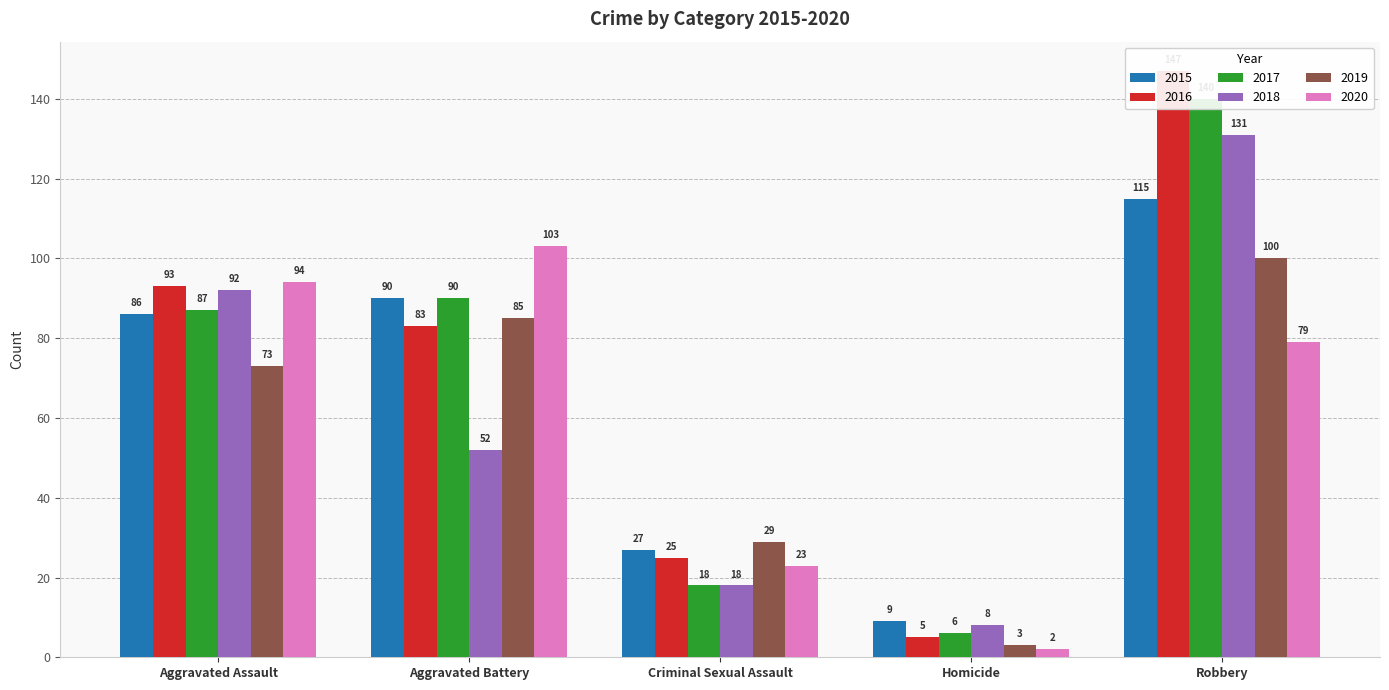

Is it true that 2017 equals 18 at Criminal Sexual Assault?

True